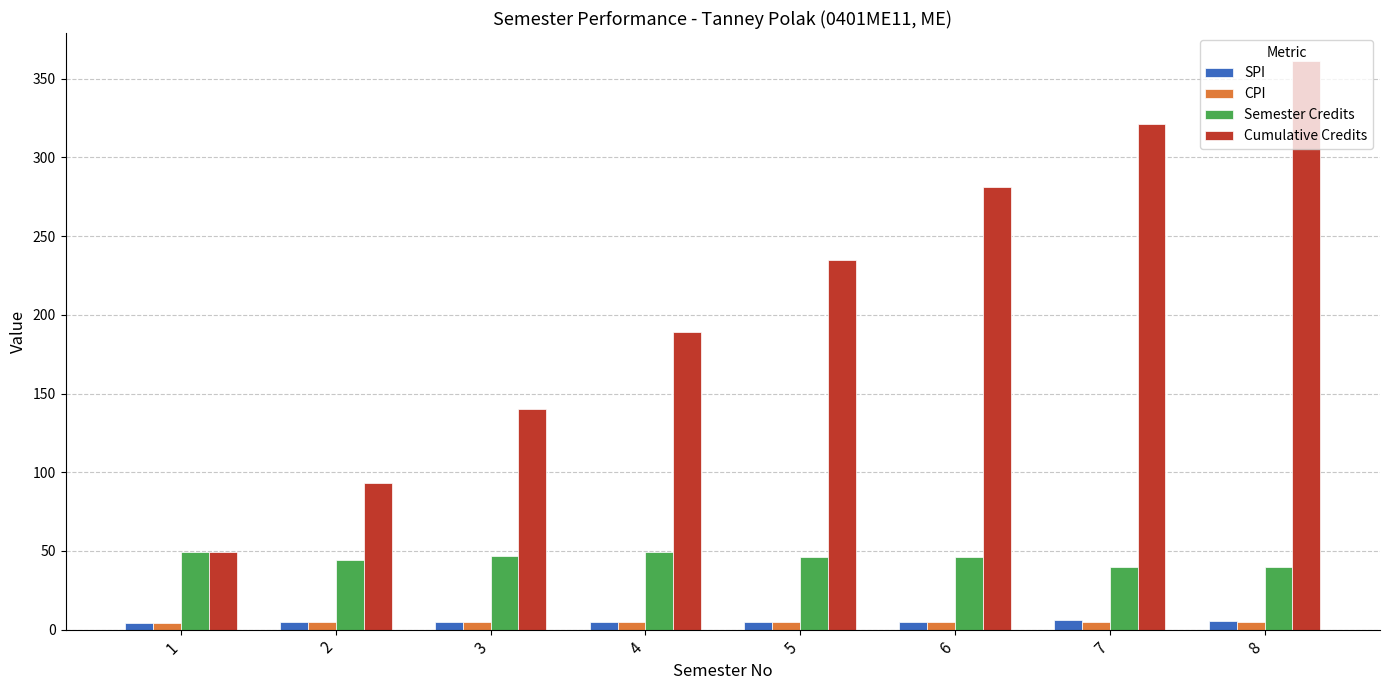

What are all the series names shown in the legend?

SPI, CPI, Semester Credits, Cumulative Credits